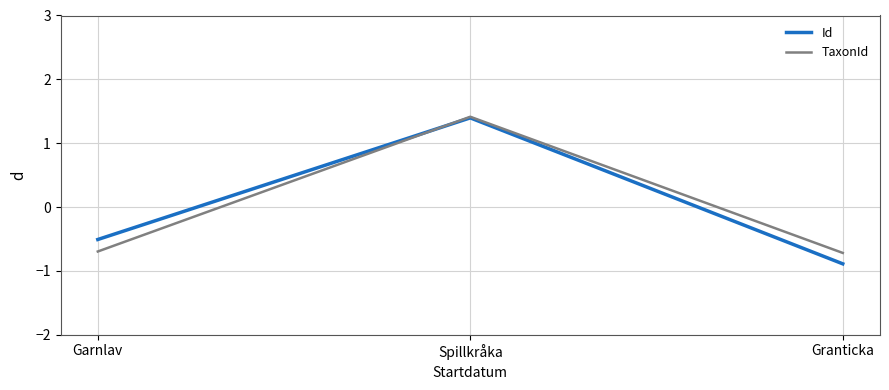

What are all the series names shown in the legend?

Id, TaxonId